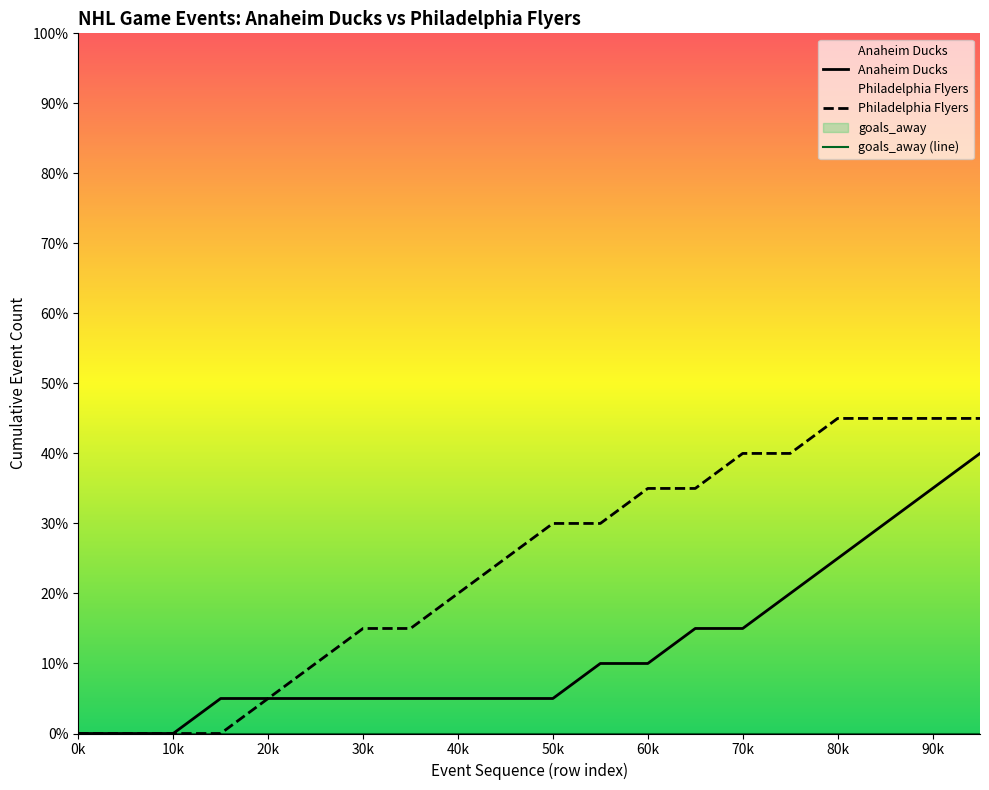

How many data points are above 6?

8